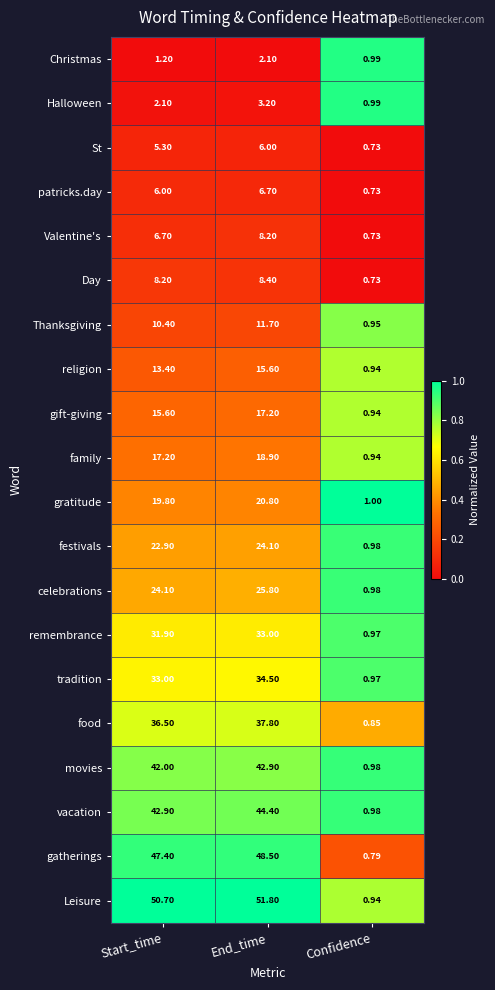

How many distinct data groups are displayed?

20